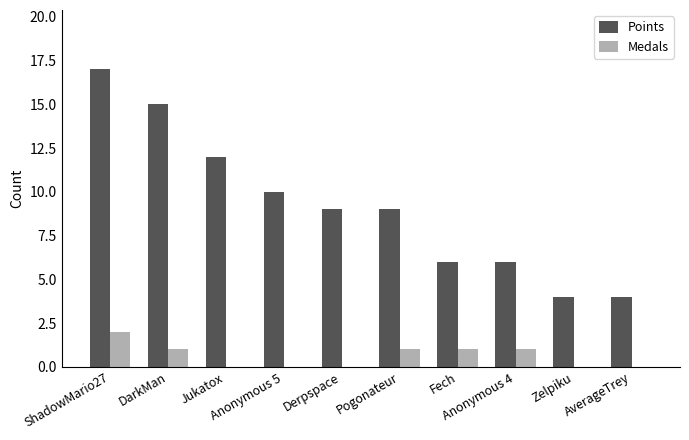

Reading right to left, list all the values displayed in this chart.

Points: 4	4	6	6	9	9	10	12	15	17
Medals: 0	0	1	1	1	0	0	0	1	2